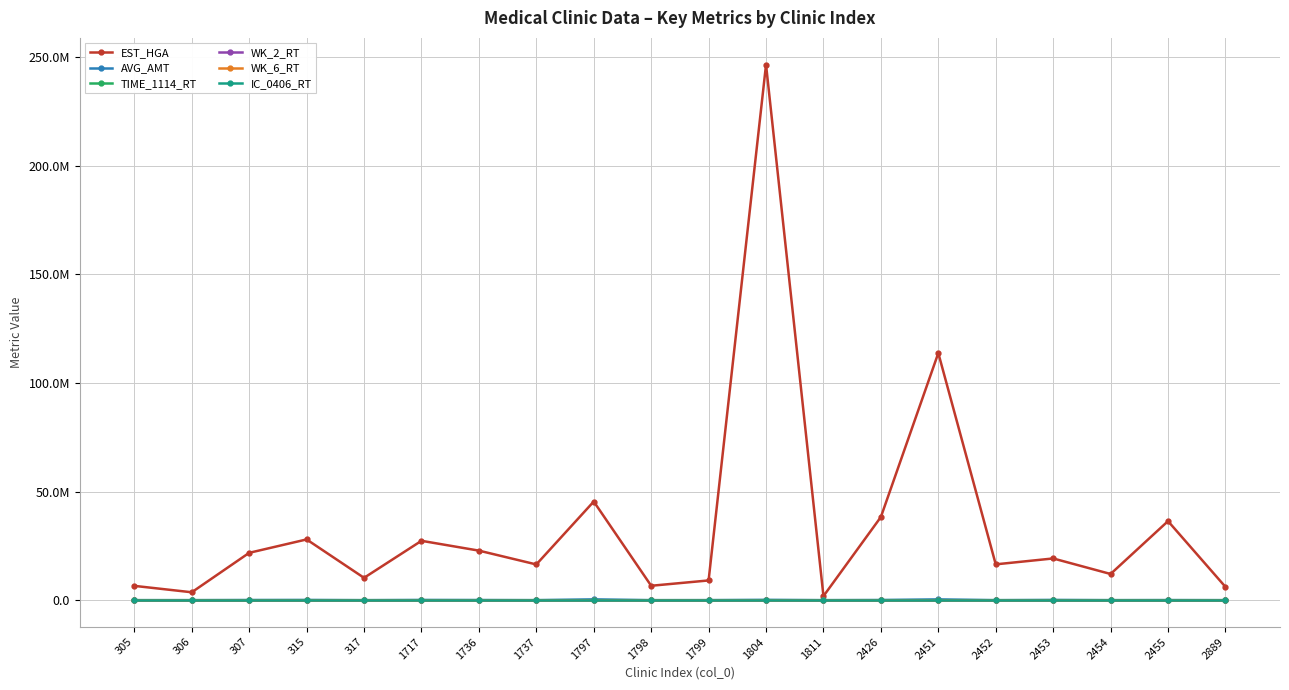

Rank the series at 305 from highest to lowest value.

EST_HGA, AVG_AMT, TIME_1114_RT, WK_2_RT, WK_6_RT, IC_0406_RT